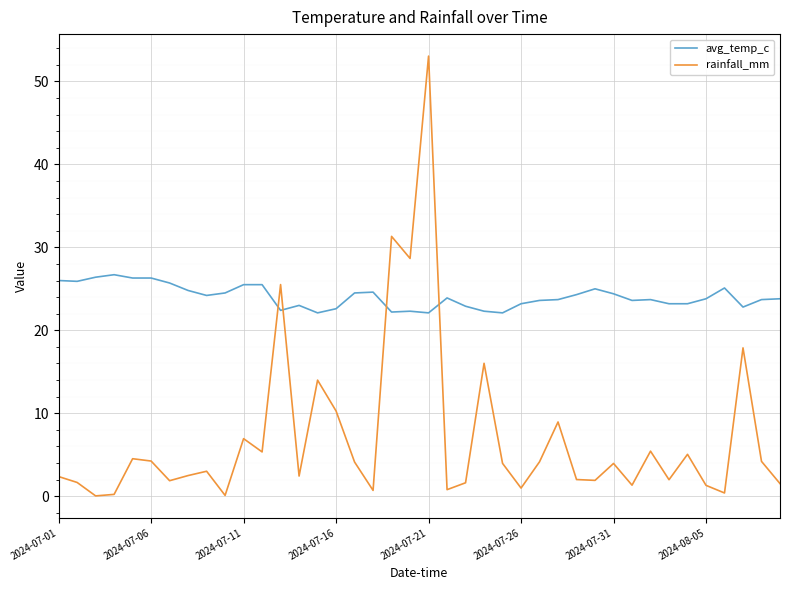

How many times do rainfall_mm and avg_temp_c cross each other?

4